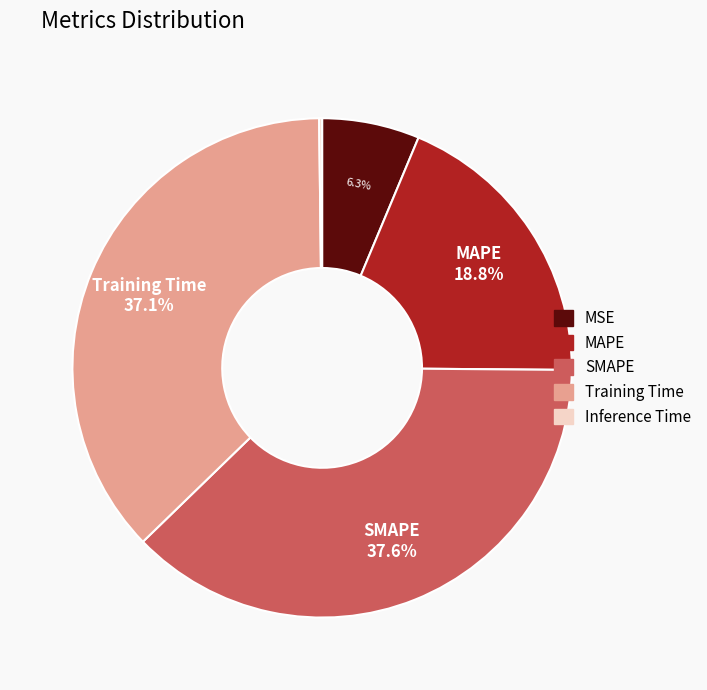

Combined, do MAPE and SMAPE account for over 50%?

Yes